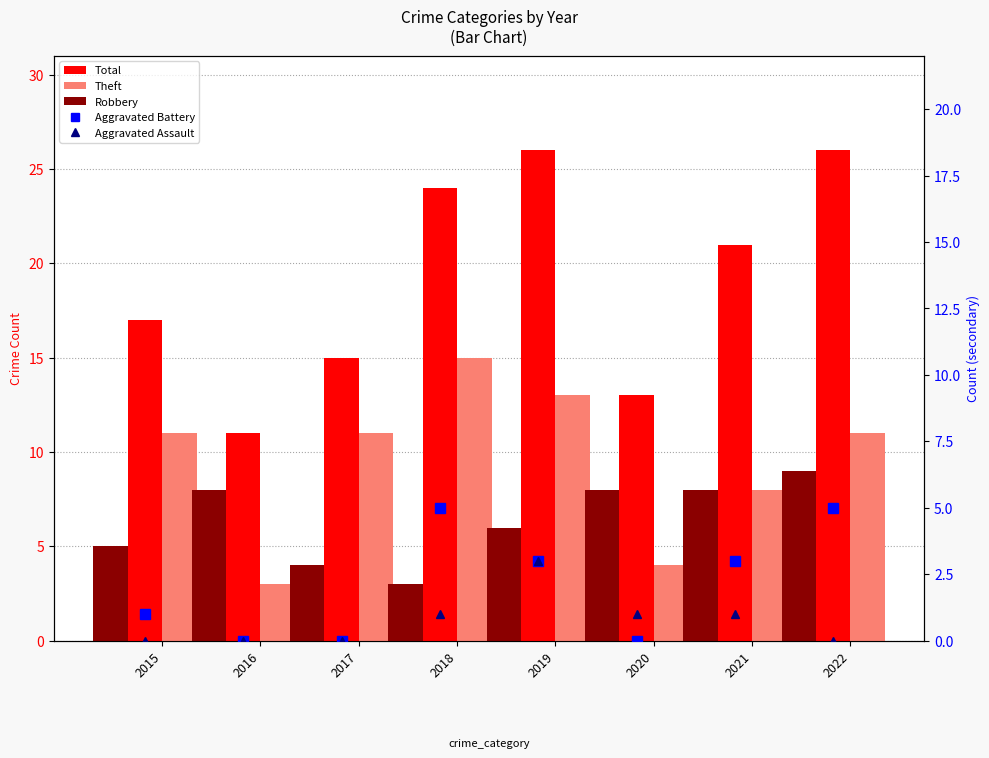

The Aggravated Battery series shows 5 at 2018. True or false?

True